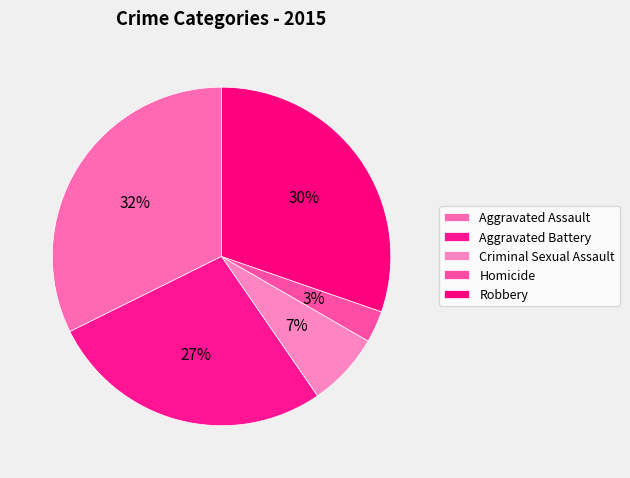

The Robbery slice represents 38% of the pie. True or false?

False